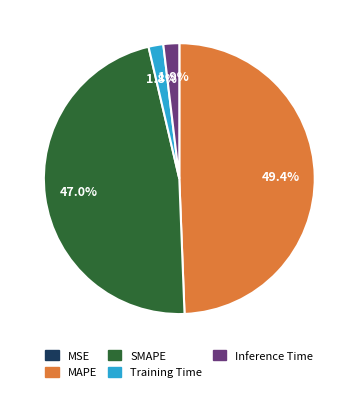

To the nearest percent, what is the average slice percentage?

20%